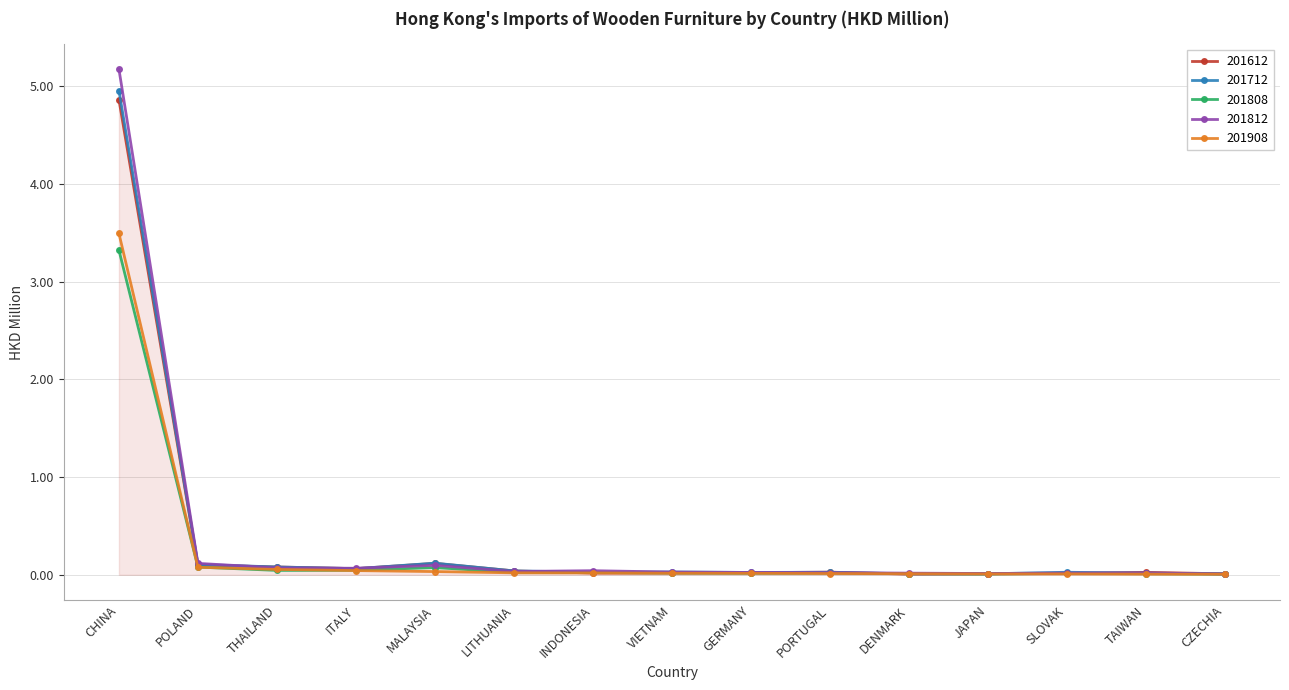

What is the label of the 2nd point from the left?

POLAND